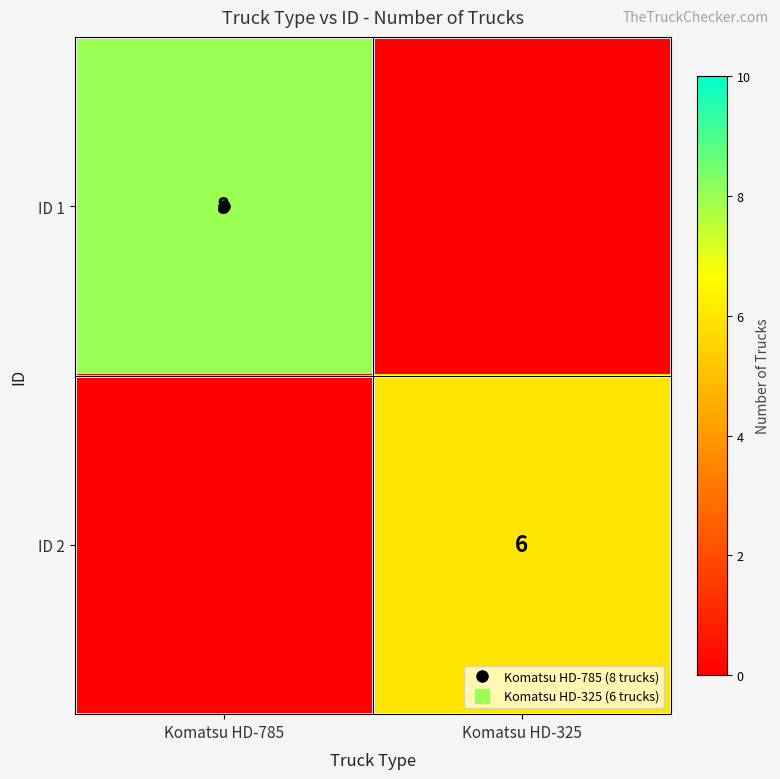

List the series in order of their peak value, lowest first.

ID 2, ID 1